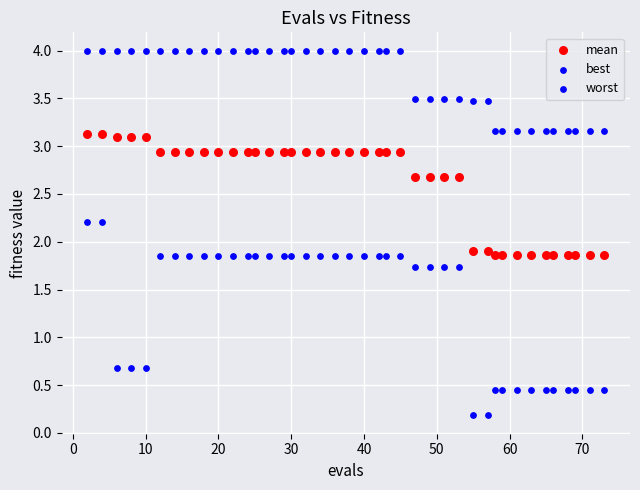

How many points are shown in the scatter plot?

120